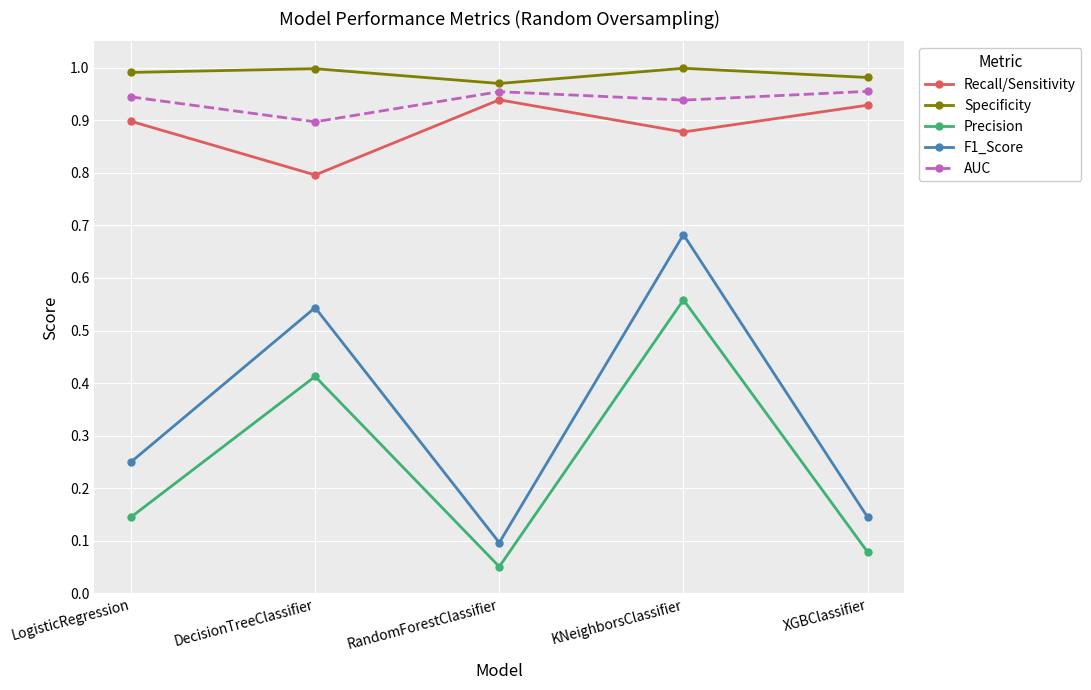

What is the sum of the Specificity values at LogisticRegression and RandomForestClassifier?

2.0